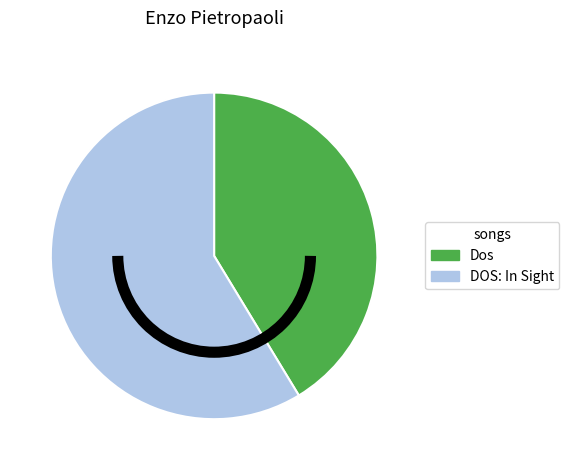

Do DOS: In Sight and Dos together represent more than half of the pie?

Yes